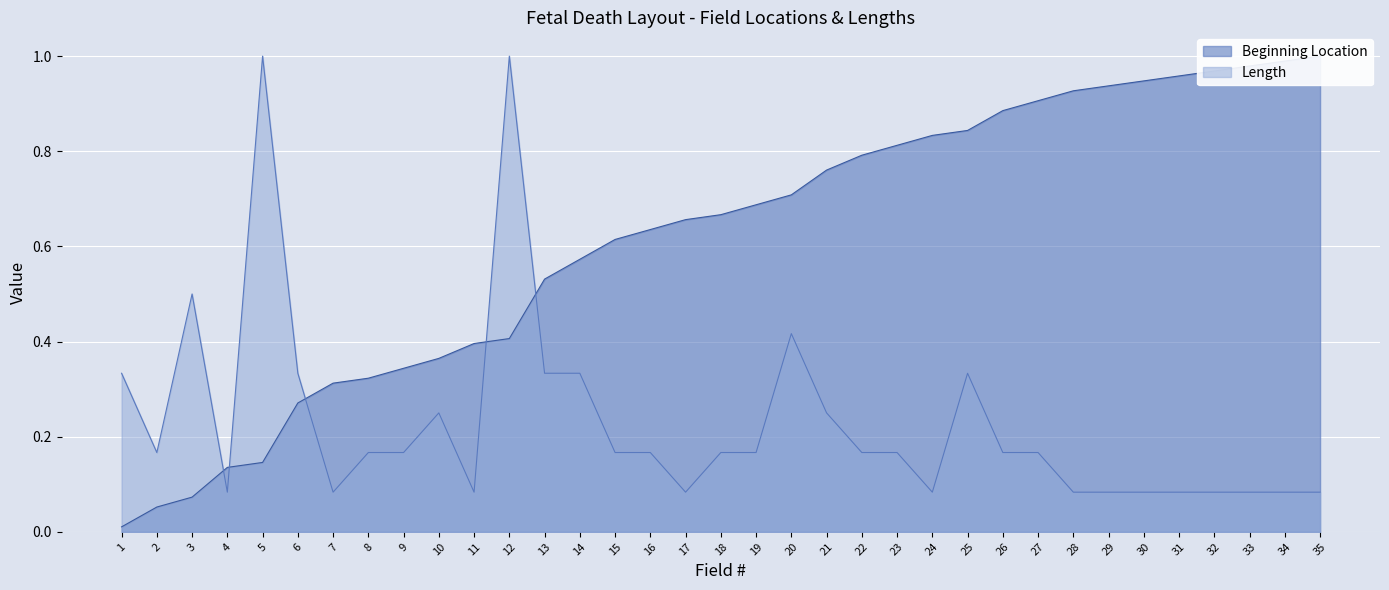

What is the difference between the second highest and second lowest values in the Beginning Location series?

0.9